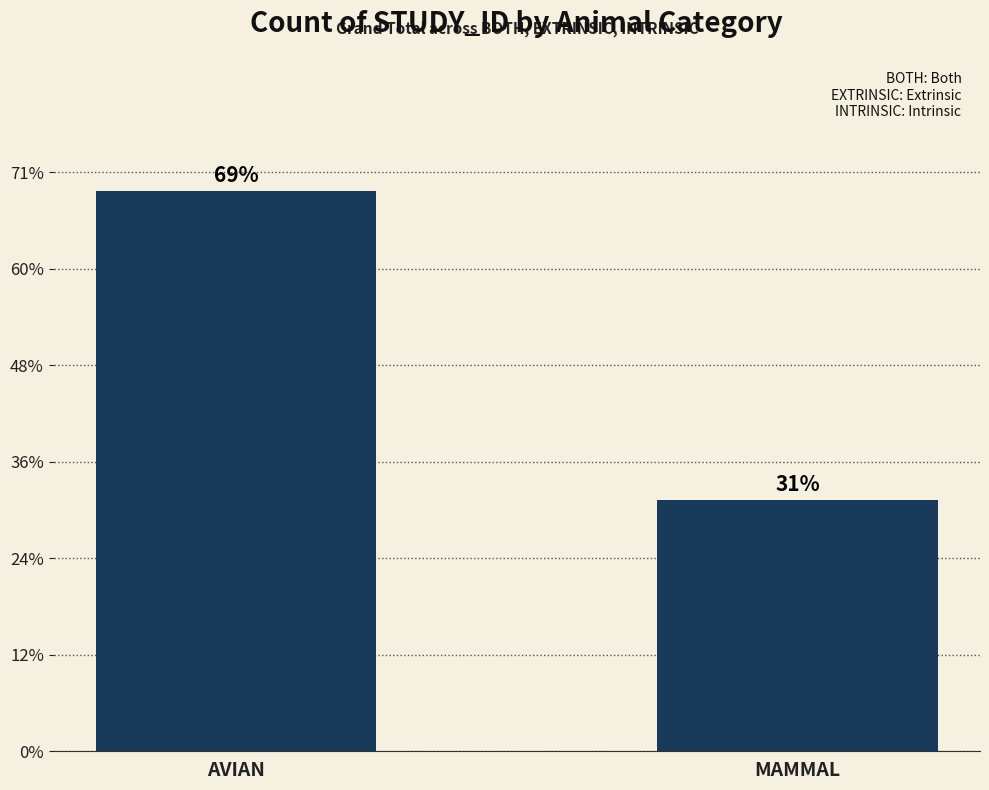

Are the bars horizontal?

No